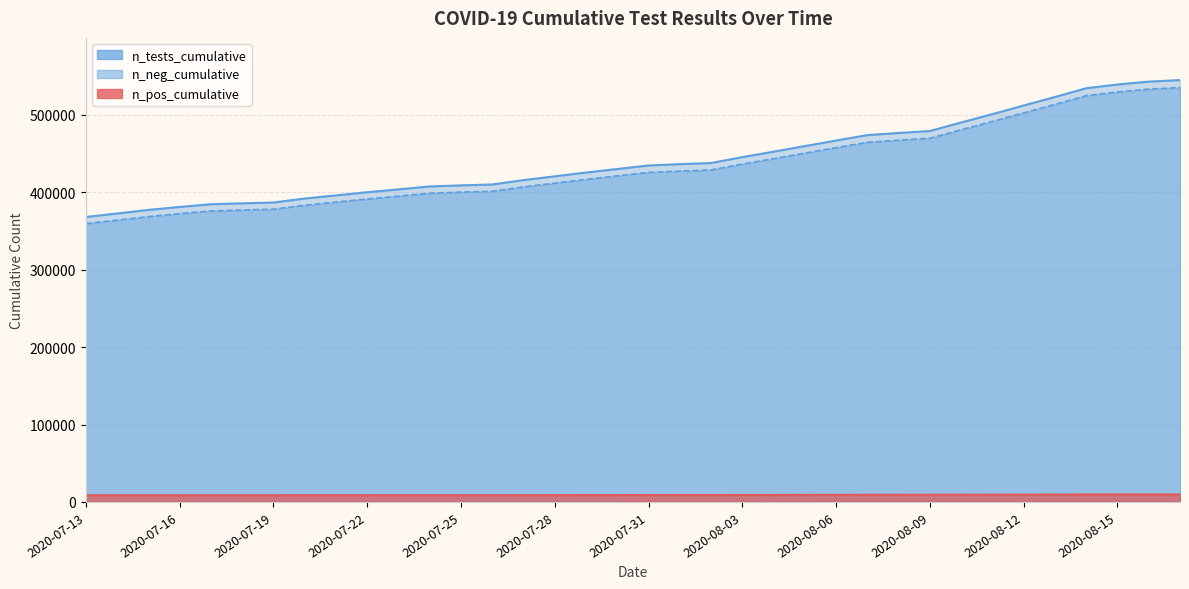

What is the spread (max minus min) of values at 2020-07-20?

383167